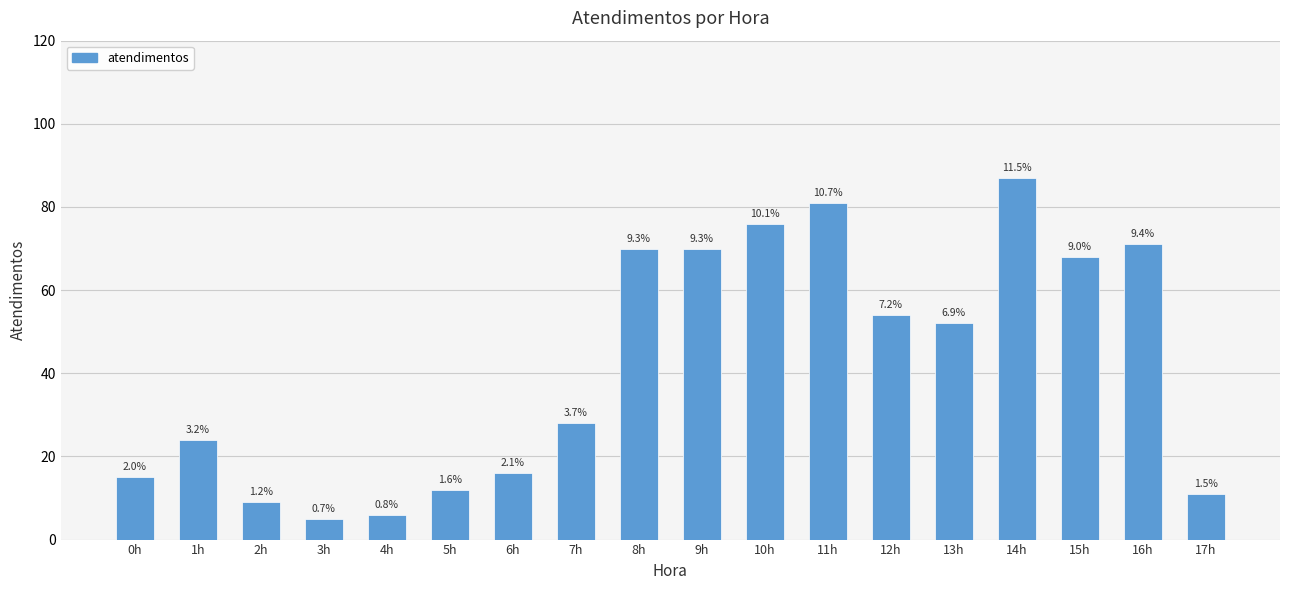

Are the bars horizontal?

No